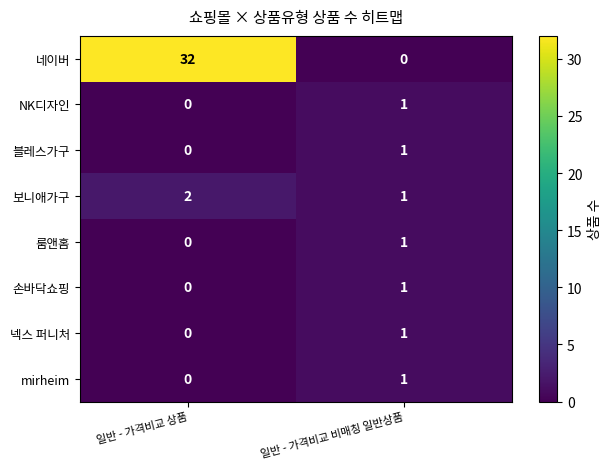

What is the difference between the 네이버 values at 일반 - 가격비교 비매칭 일반상품 and 일반 - 가격비교 상품?

32